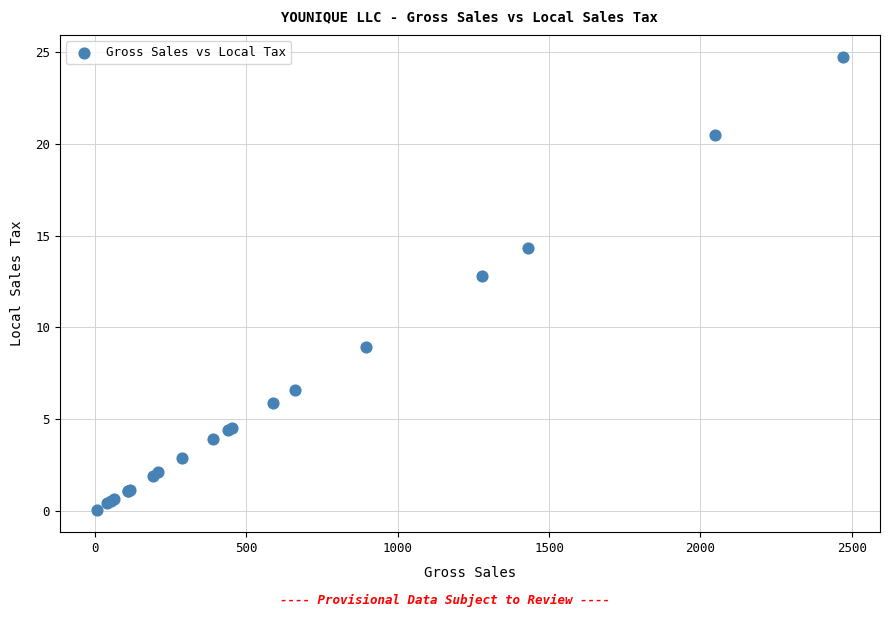

What Y value in the scatter plot is closest to 12?

12.8